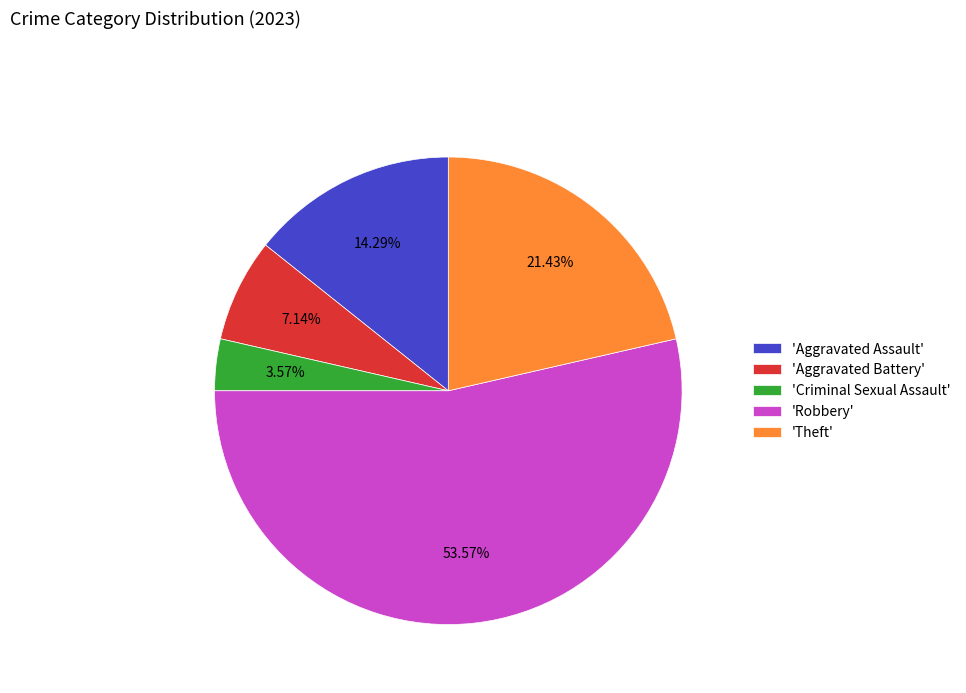

Combined, do 'Robbery' and 'Aggravated Battery' account for over 50%?

Yes